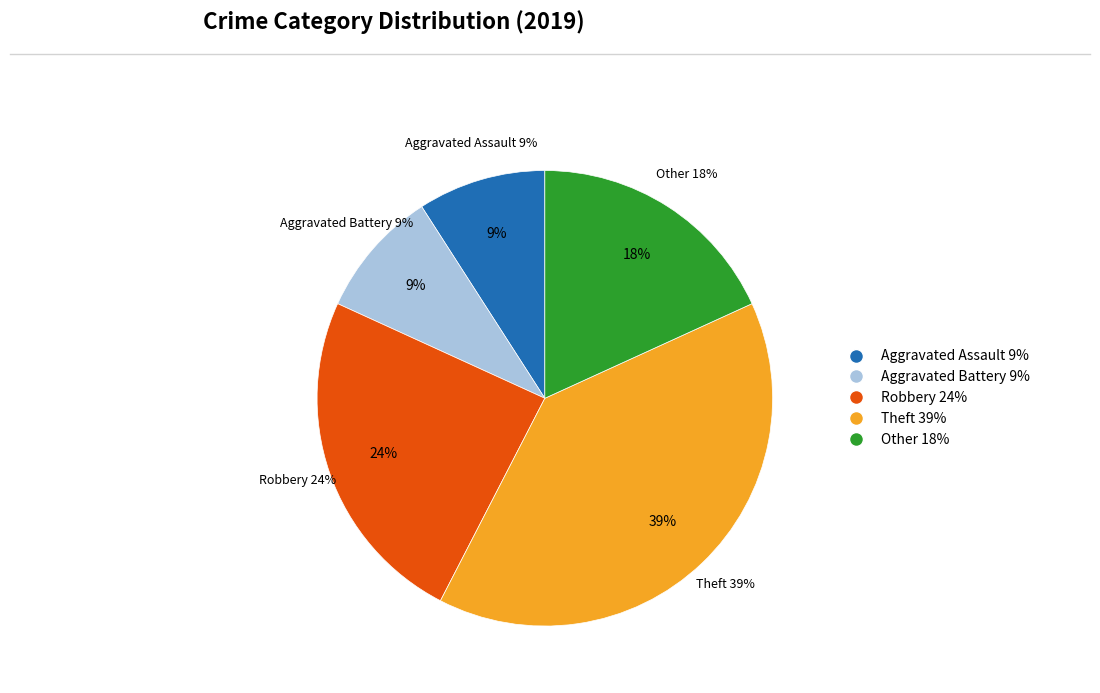

Which slice is the smallest?

Aggravated Assault